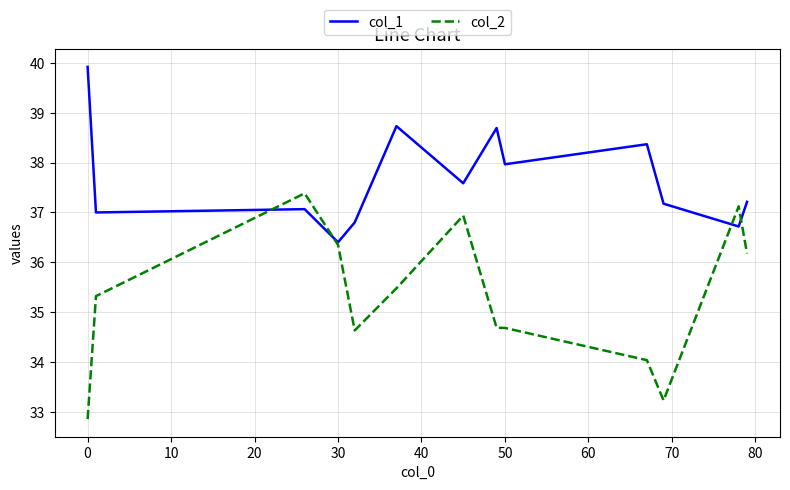

Which series has the largest total across all categories?

col_1